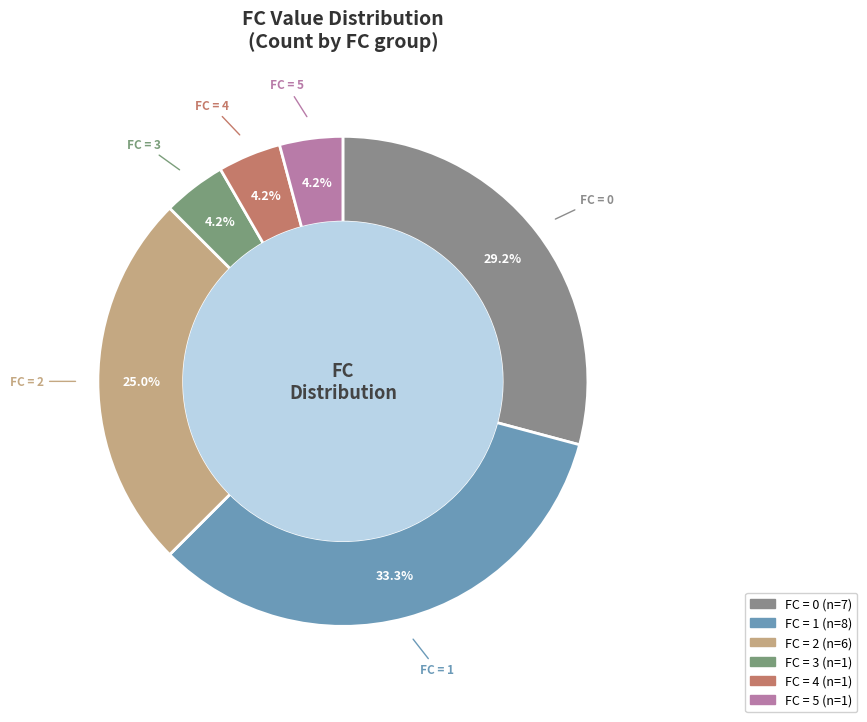

Is there a majority slice in this chart?

No